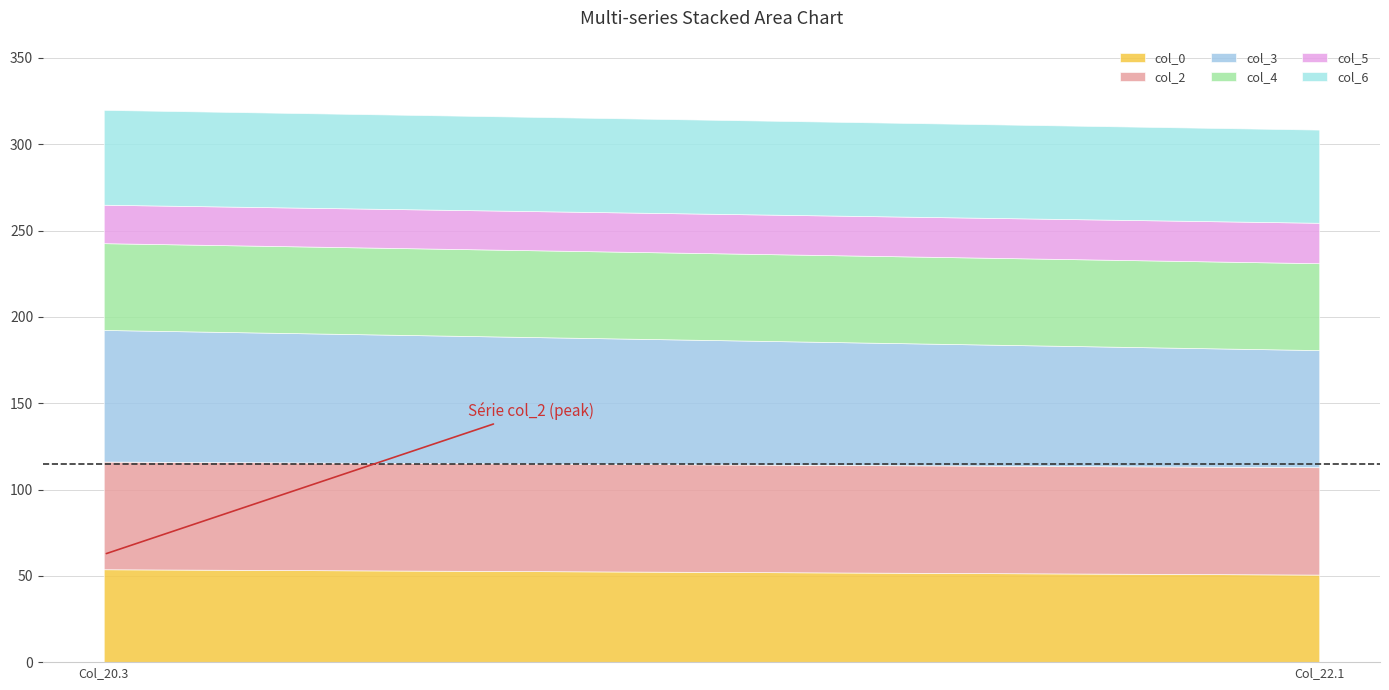

What is the average value of the col_3 series?

72.0